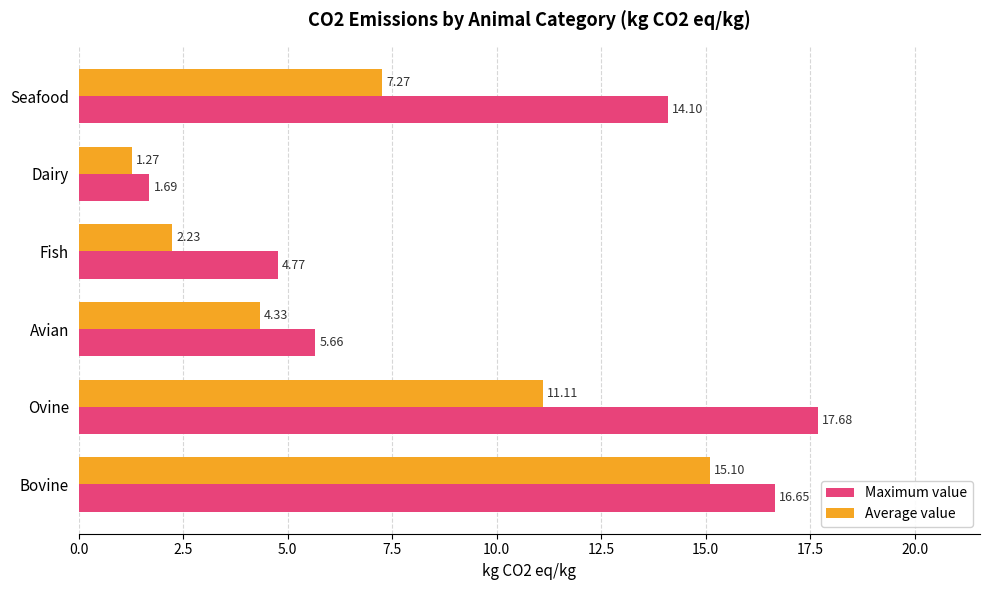

List the series in order of their peak value, lowest first.

Average value, Maximum value